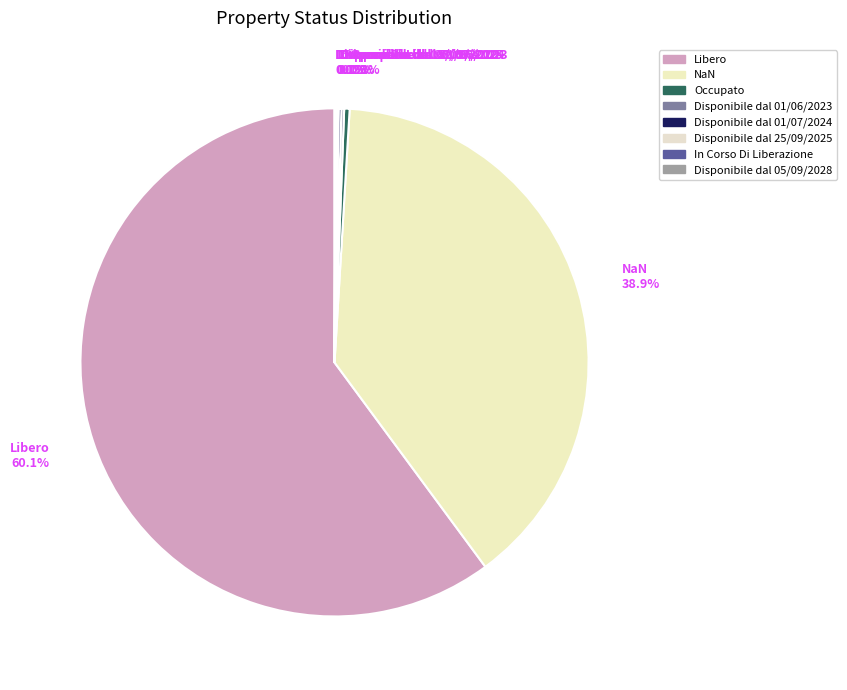

How much of the chart is everything except Libero 60.1%?

39.9%